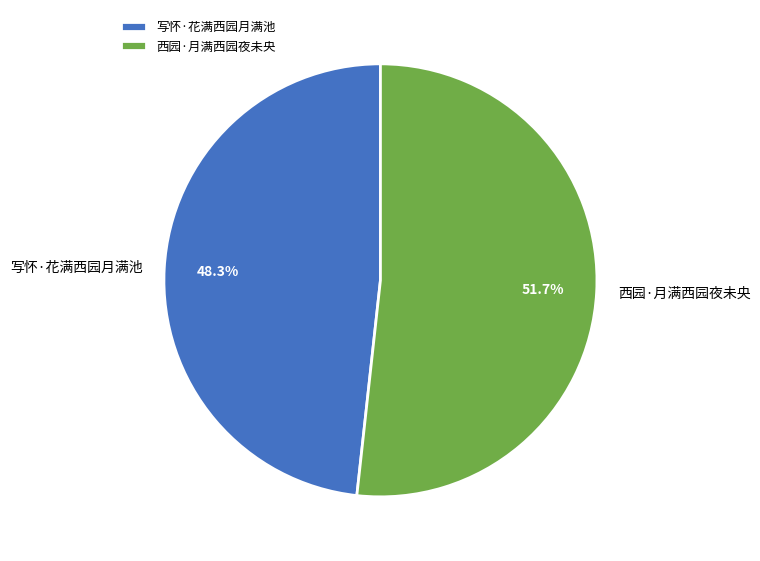

What is the smallest slice in the pie chart?

写怀·花满西园月满池